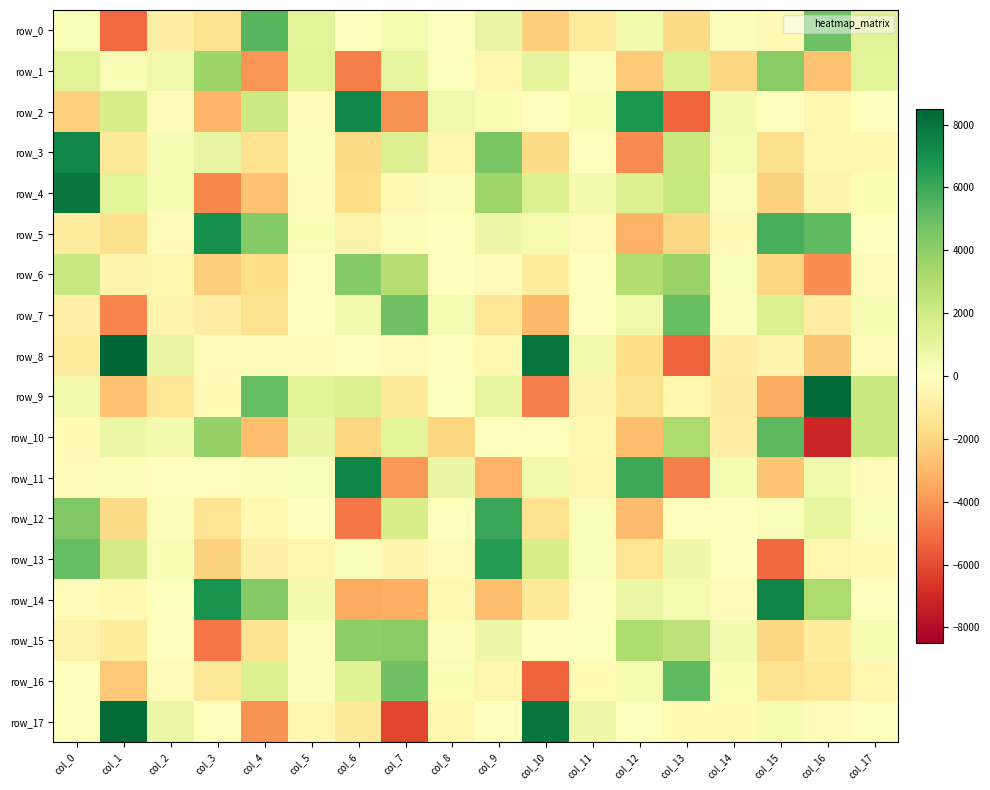

What is the sum of all row_1 values?

171.1